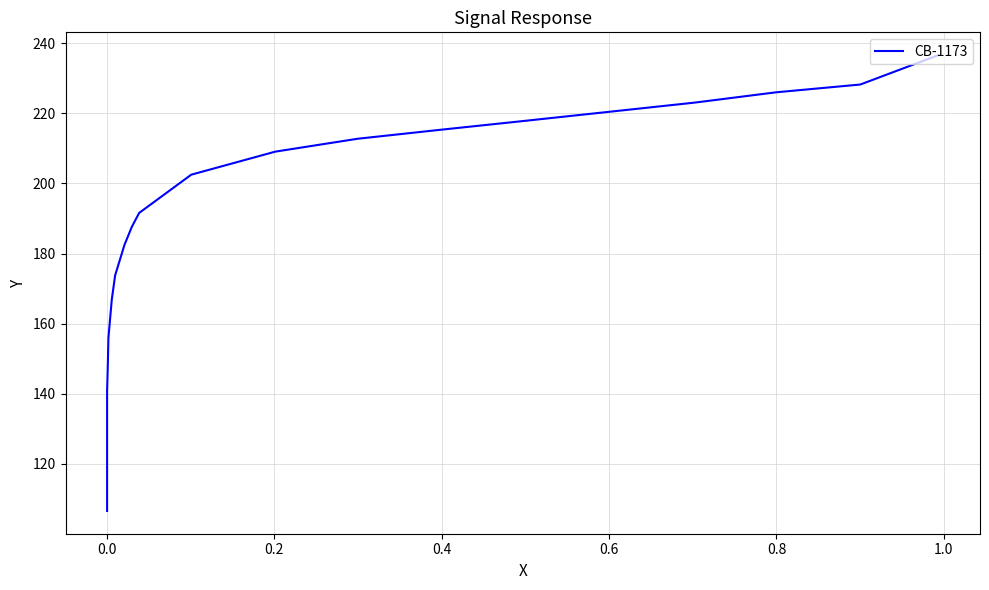

What is the sum of all values?

4025.4